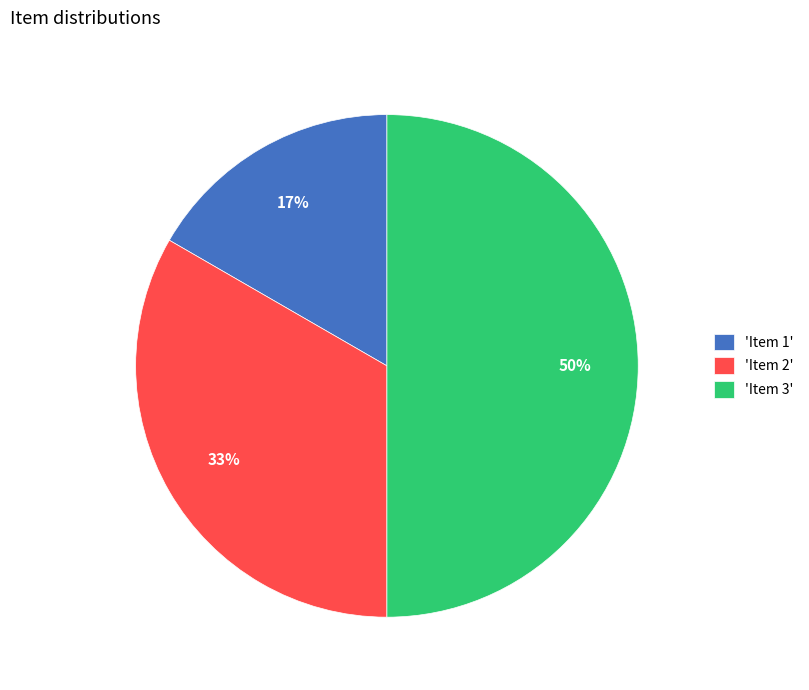

Approximately how many times larger is the value at 'Item 1' compared to 'Item 3'?

0.3